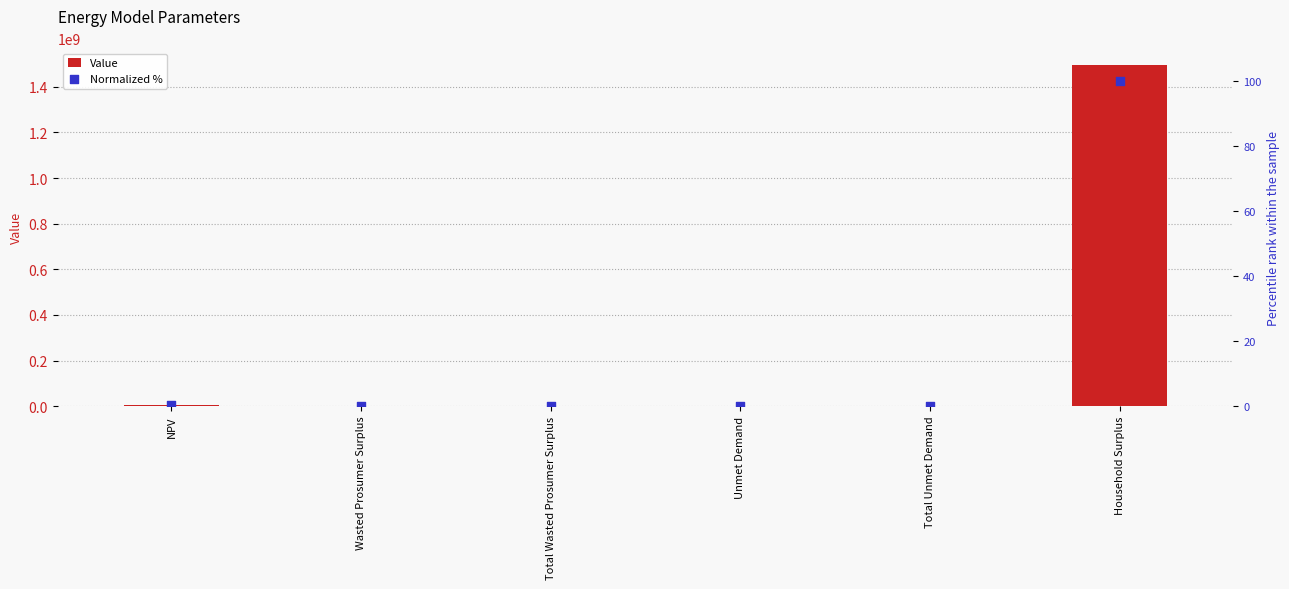

At which category is the sum across all series the highest?

Household Surplus